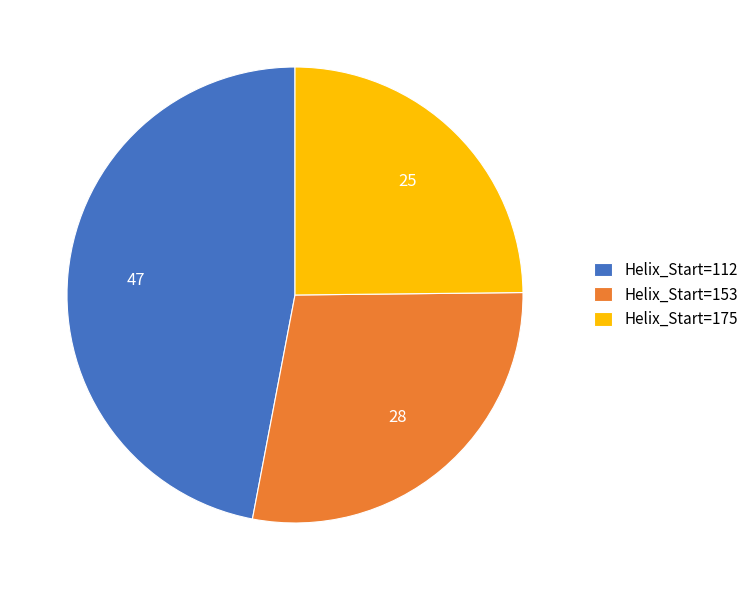

Is the sum of Helix_Start=153 and Helix_Start=112 greater than half?

Yes